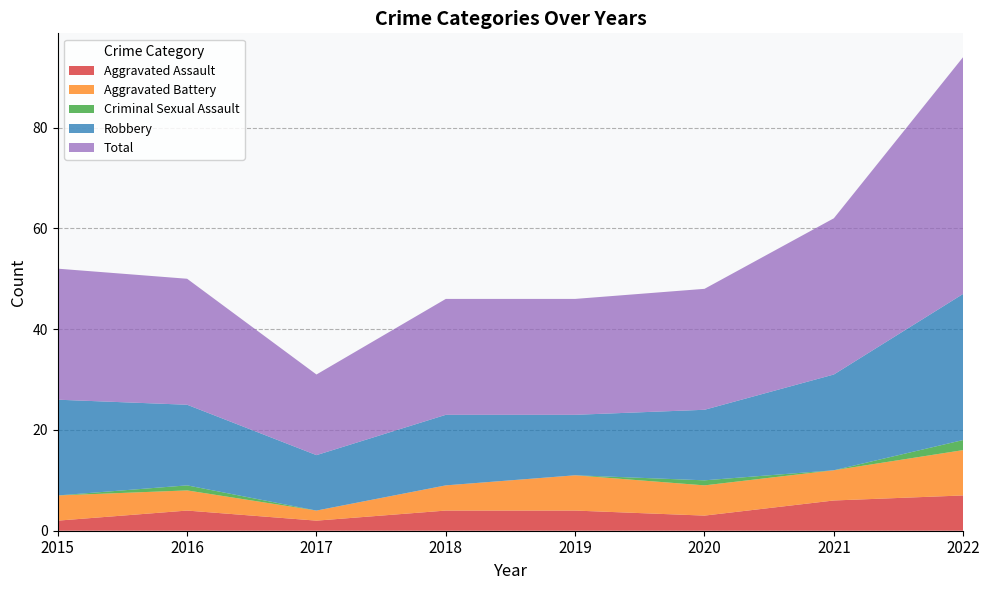

Reading right to left, what are all the values shown in this chart?

Aggravated Assault: 2022=7	2021=6	2020=3	2019=4	2018=4	2017=2	2016=4	2015=2
Aggravated Battery: 2022=9	2021=6	2020=6	2019=7	2018=5	2017=2	2016=4	2015=5
Criminal Sexual Assault: 2022=2	2021=0	2020=1	2019=0	2018=0	2017=0	2016=1	2015=0
Robbery: 2022=29	2021=19	2020=14	2019=12	2018=14	2017=11	2016=16	2015=19
Total: 2022=47	2021=31	2020=24	2019=23	2018=23	2017=16	2016=25	2015=26